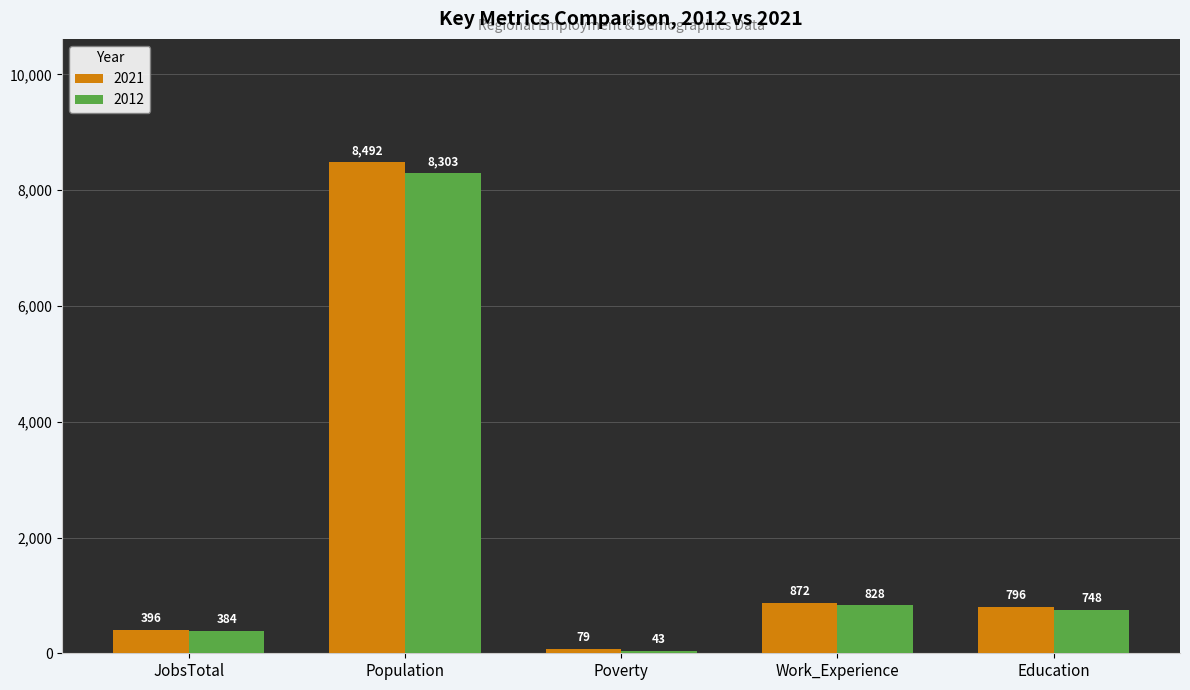

What is the minimum value shown in the chart?

43